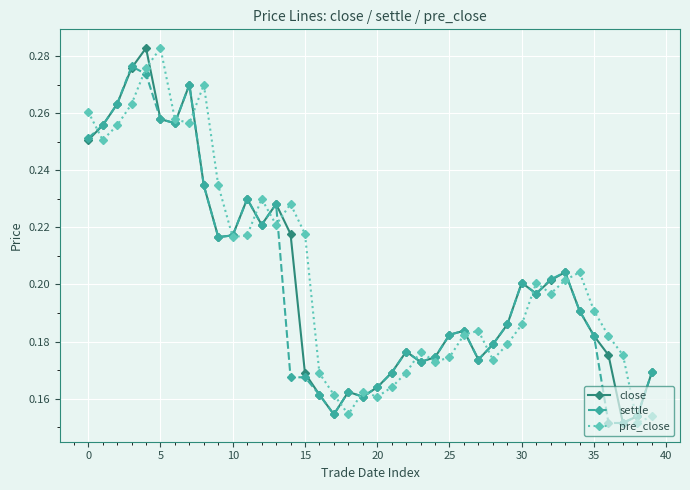

Does the chart display data point markers on the line(s)?

Yes